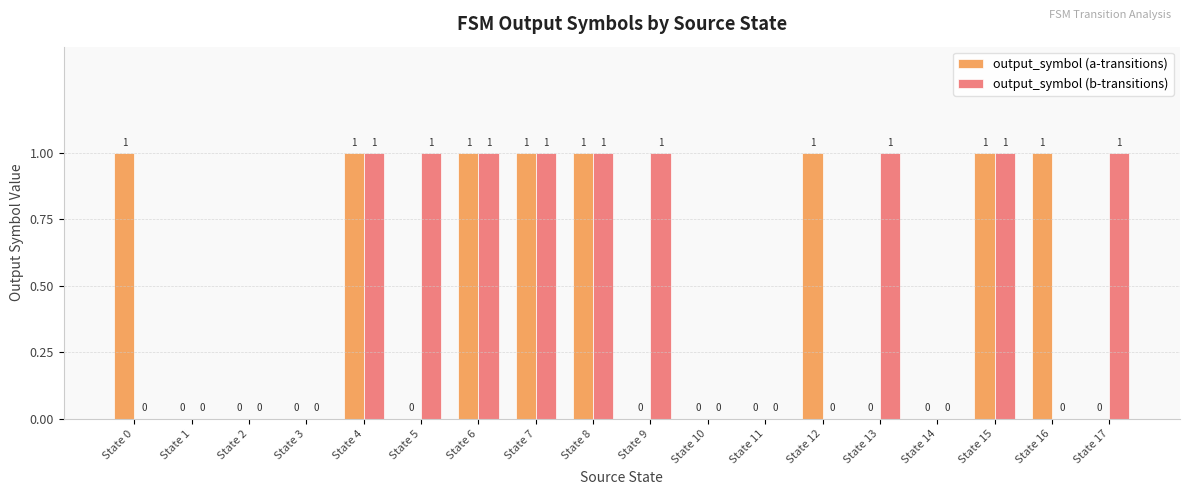

How many data points does each series have?

18